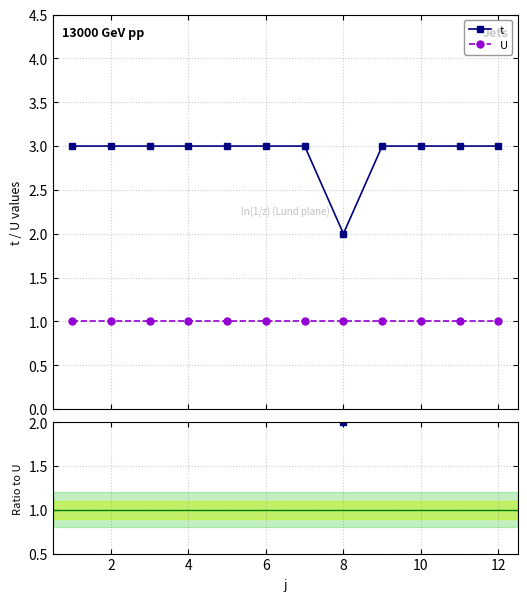

True or false: t and U cross at least once.

False